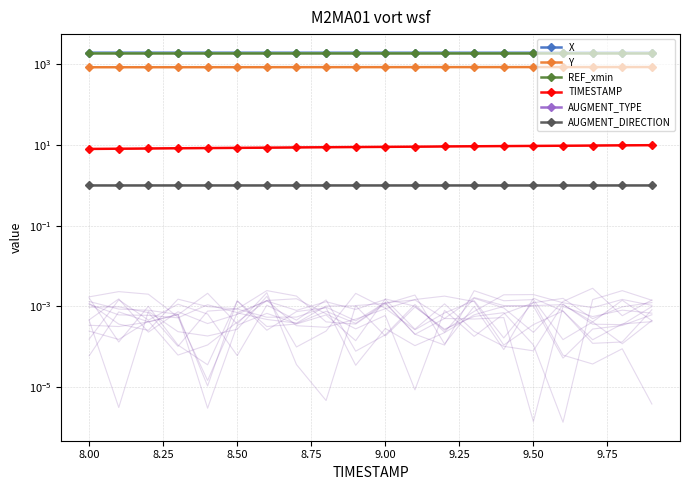

At how many categories does at least one series exceed 342?

20